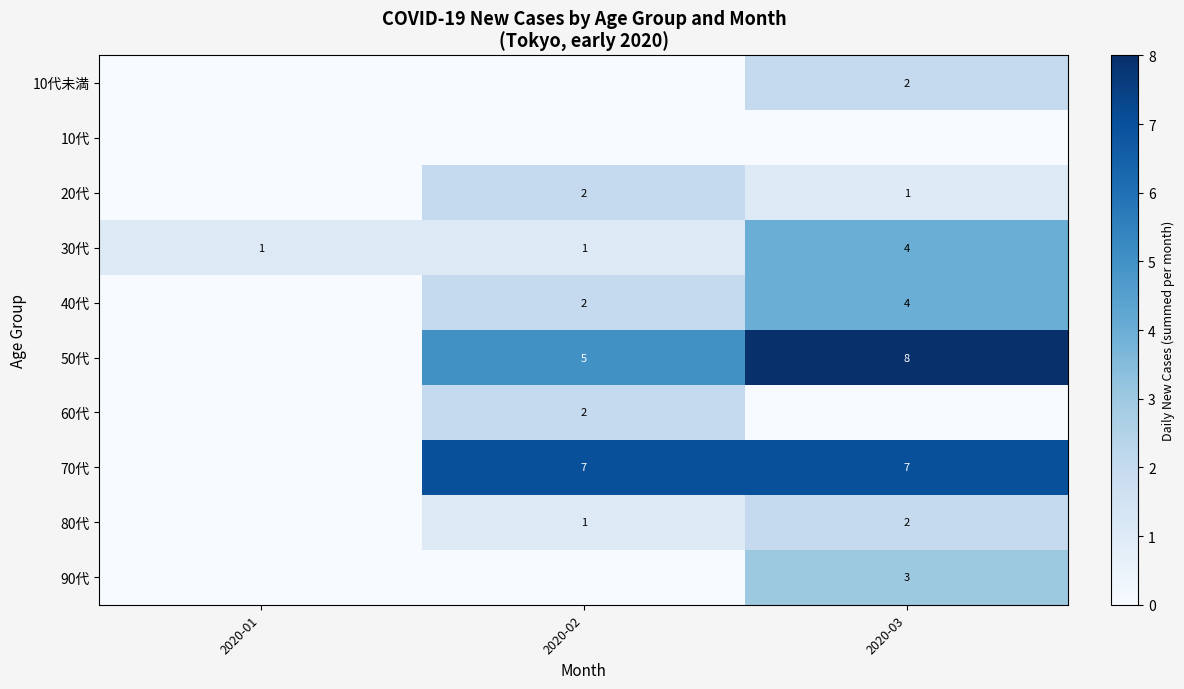

At which category is the sum across all series the highest?

2020-03